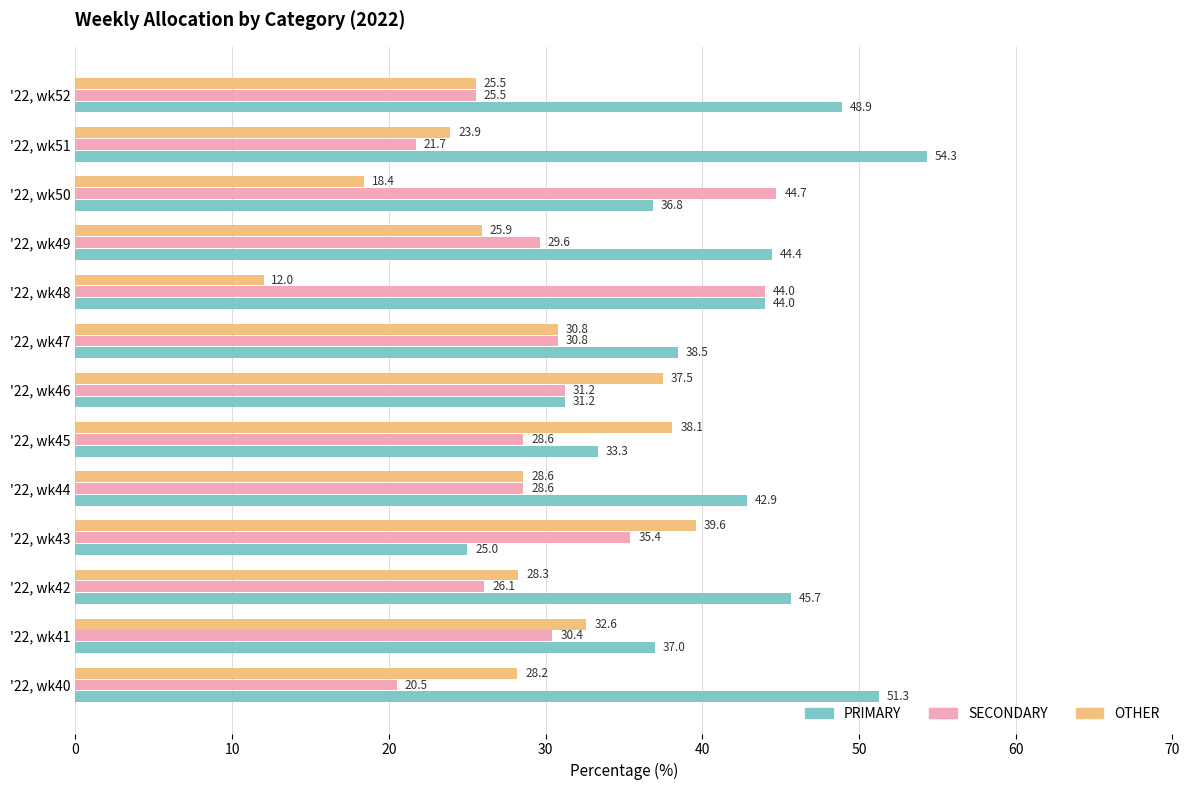

Which category has the highest value in the SECONDARY series?

'22, wk50